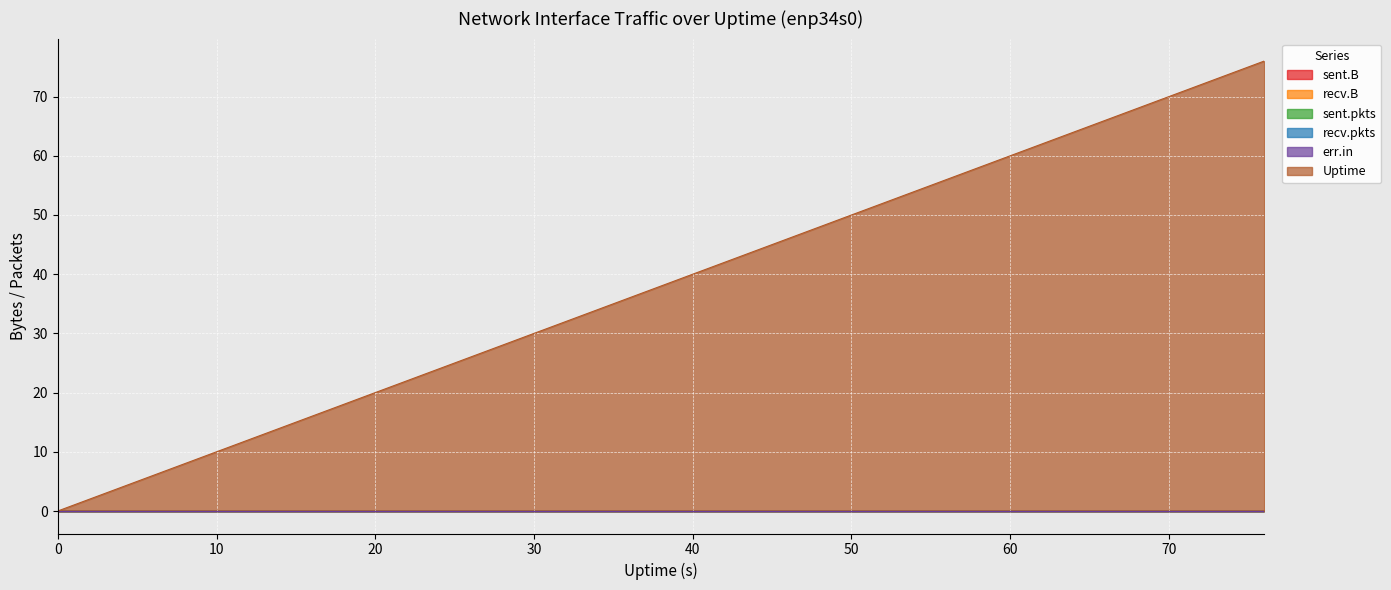

Which has a higher value, 72 or 8?

72